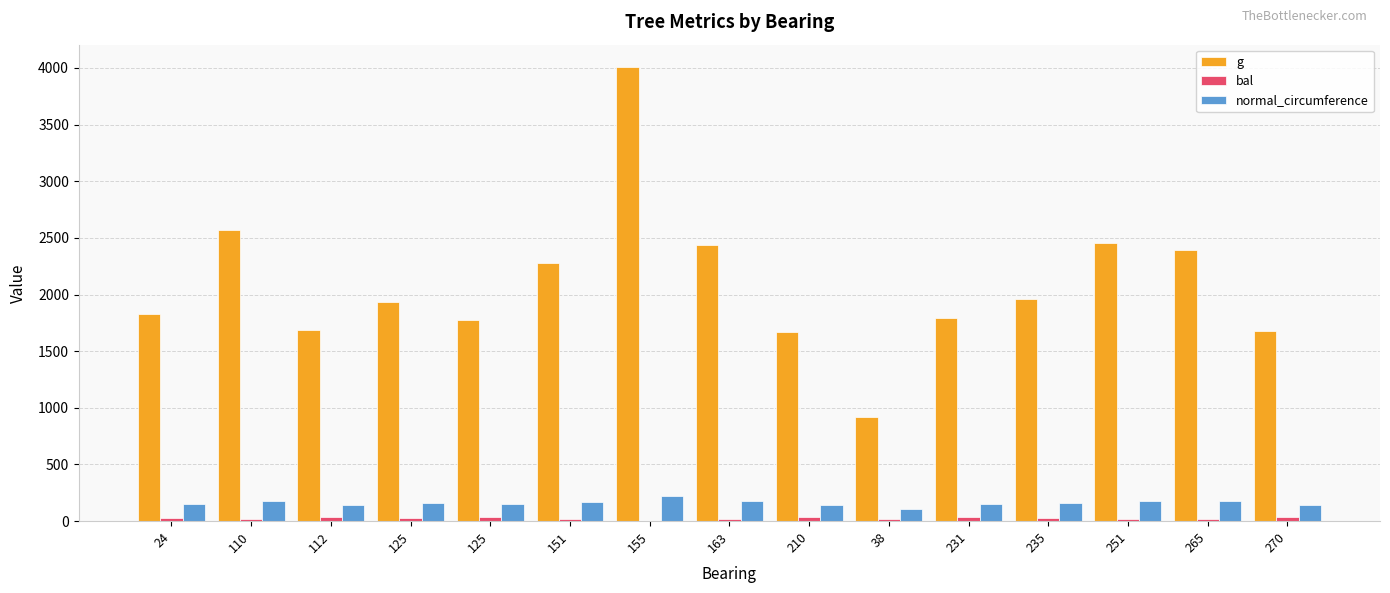

What is the difference between the second highest and minimum values in the normal_circumference series?

72.3